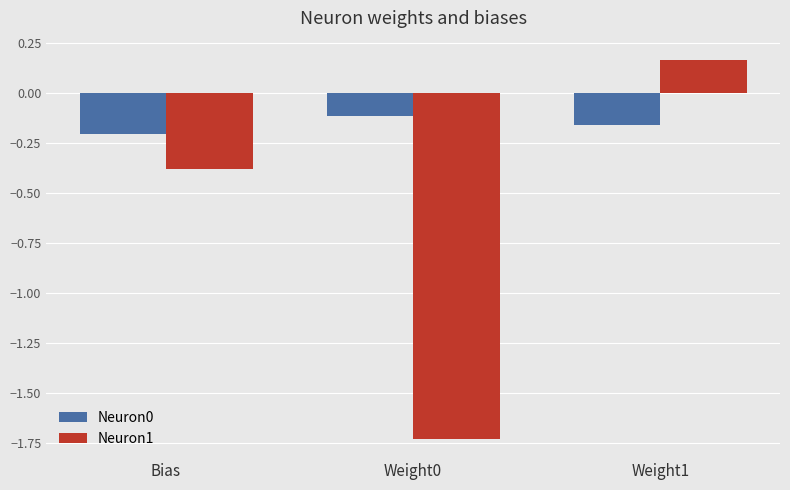

What is the sum of all Neuron0 values?

-0.5